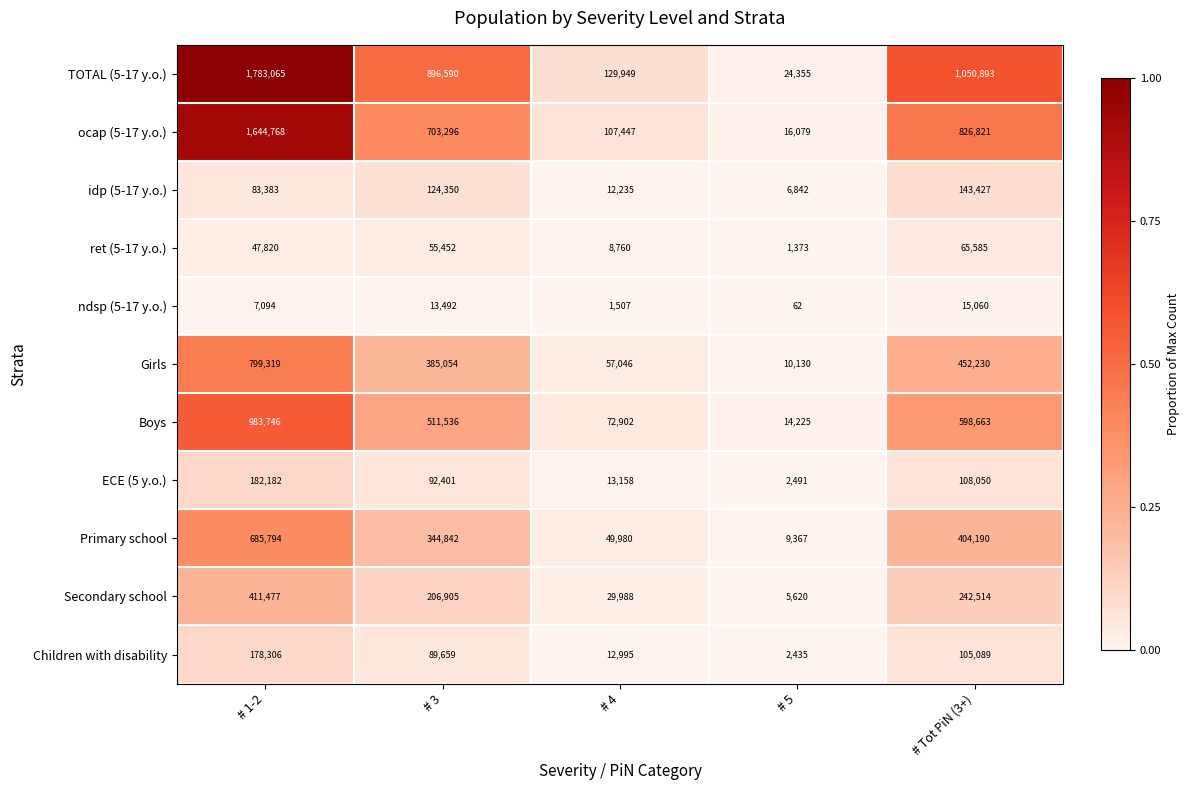

The value of Secondary school at # 3 is 206905. True or false?

True